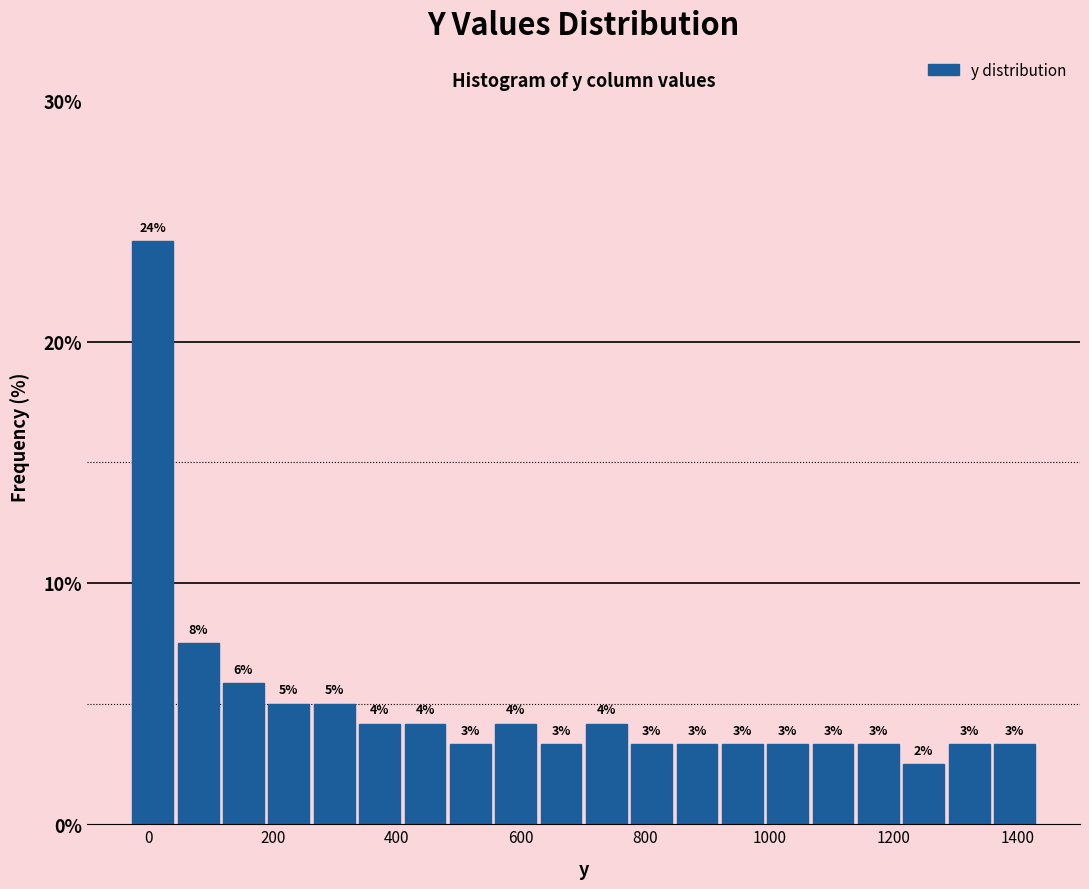

Around what value on the x-axis is the tallest bar? Give the approximate position of its centre, as read against the axis.

0